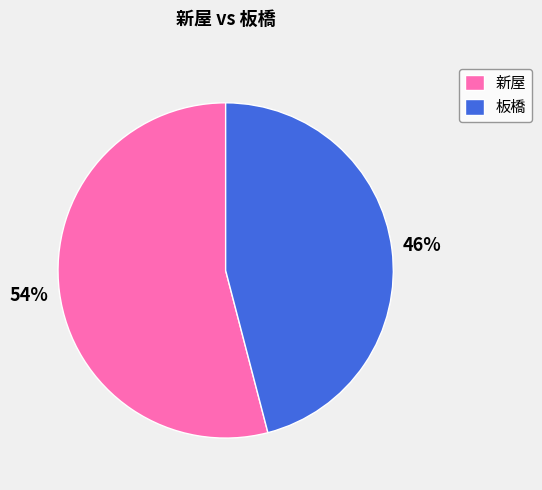

Which category has the smallest portion of the pie?

板橋